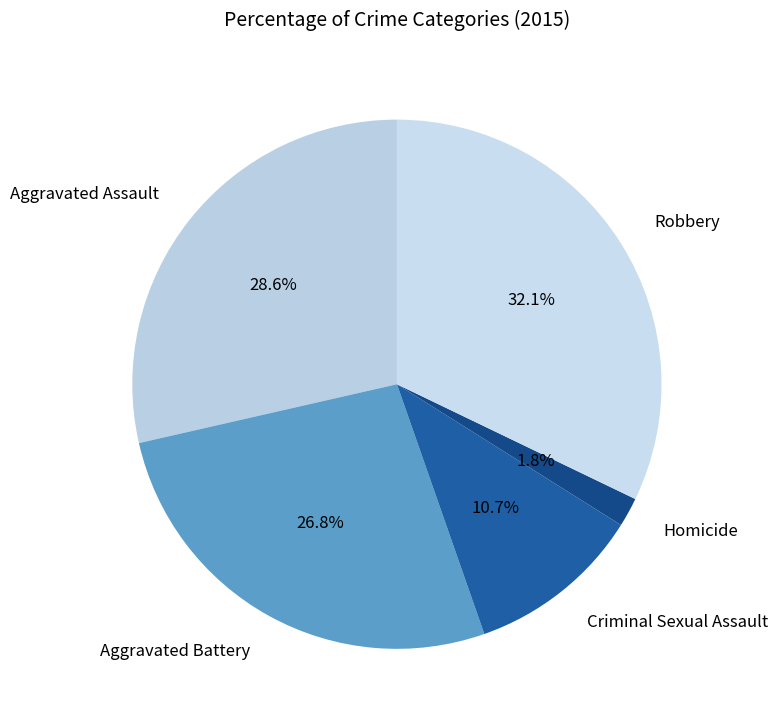

To the nearest percent, what is the combined percentage of Homicide and Robbery?

34%